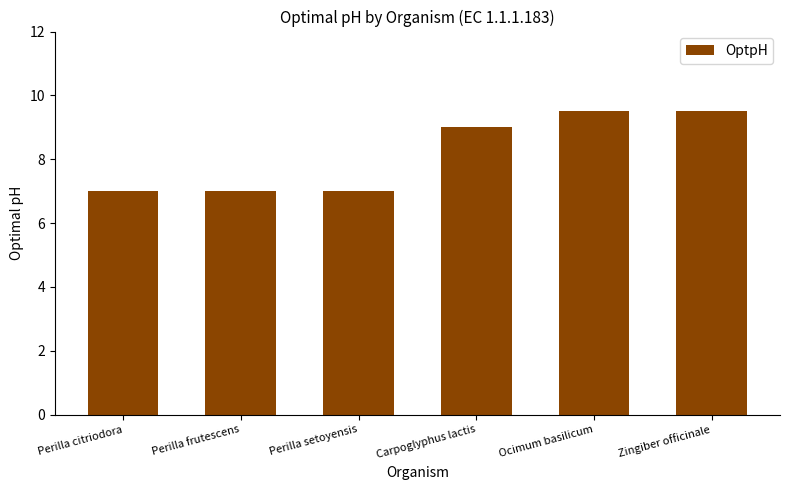

Read the value at Perilla frutescens.

7.0